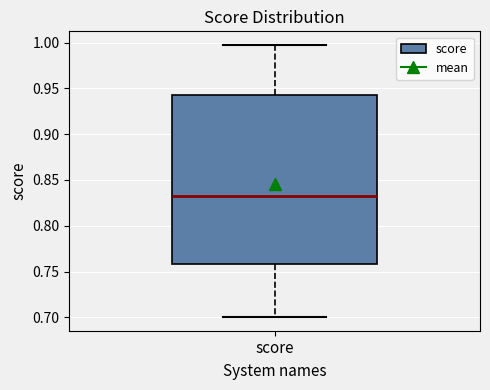

Read this box plot against the y-axis: the position of the median line, the range covered by the box, and the ends of both whiskers. The values are not printed on the chart, so give them approximately, as read against the axis.

median 0.830, box 0.760 to 0.945, whiskers 0.700 to 0.995